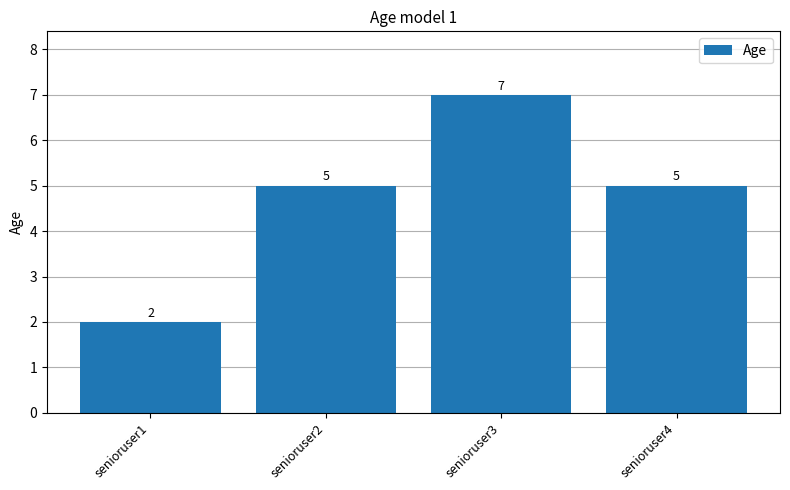

Reading right to left, what are all the values shown in this chart?

5	7	5	2